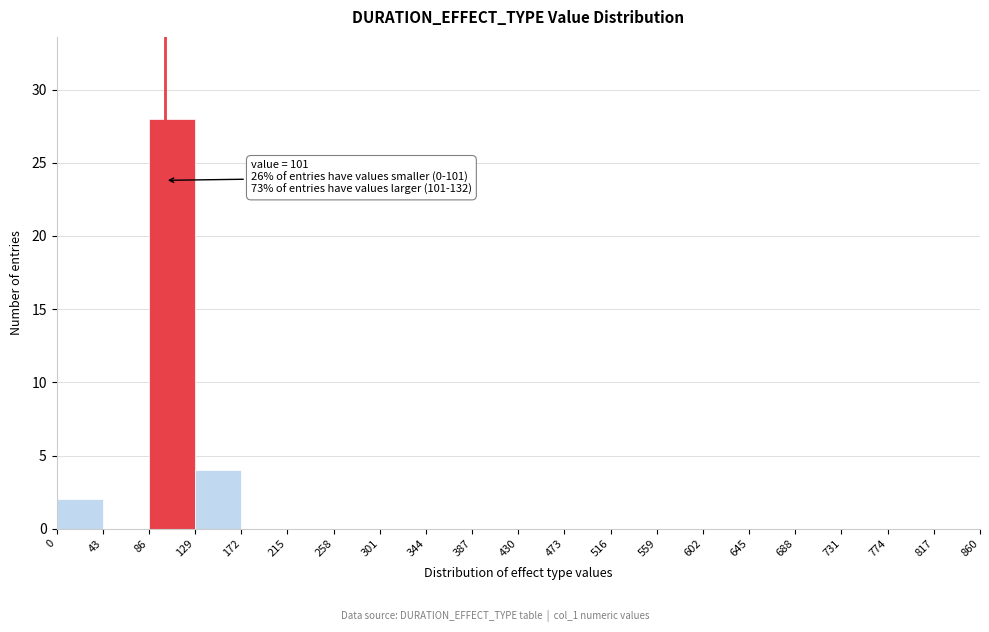

Over which range of the x-axis is the bar tallest?

86 to 129